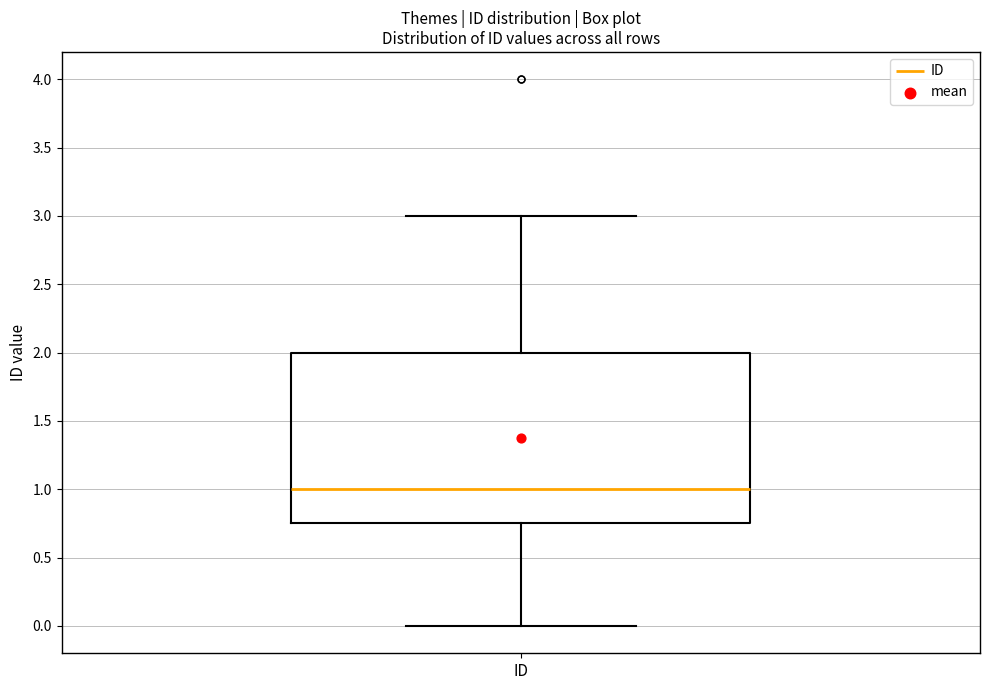

Where is the upper edge of the box for ID on the y-axis? The values are not printed on the chart, so give them approximately, as read against the axis.

2.00